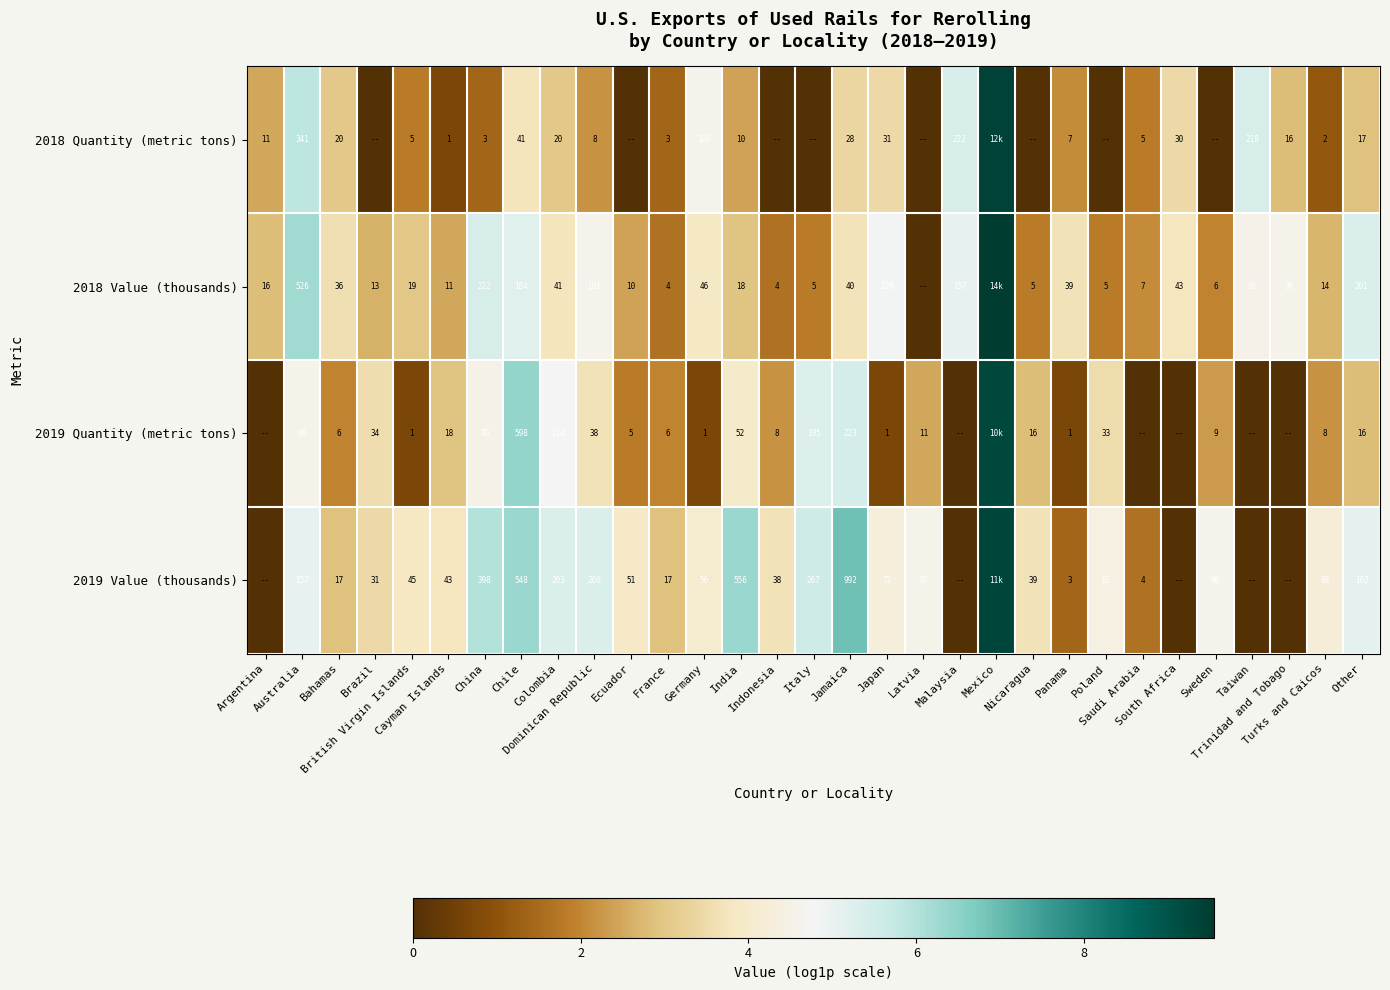

Which label corresponds to the smallest value in the chart?

Brazil